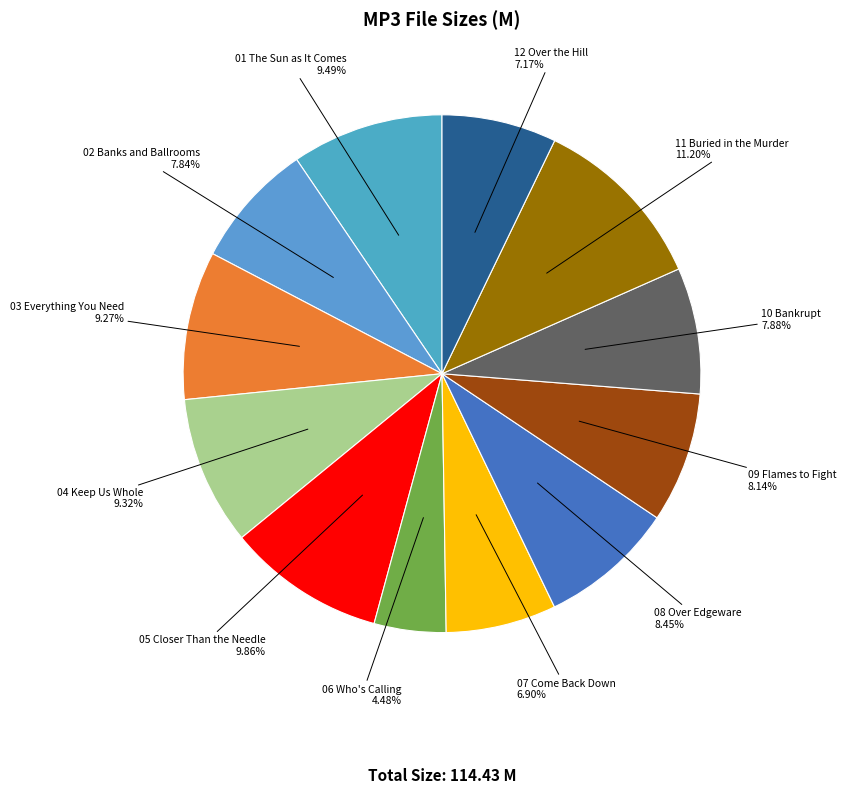

To the nearest percent, what is the average slice percentage?

8%